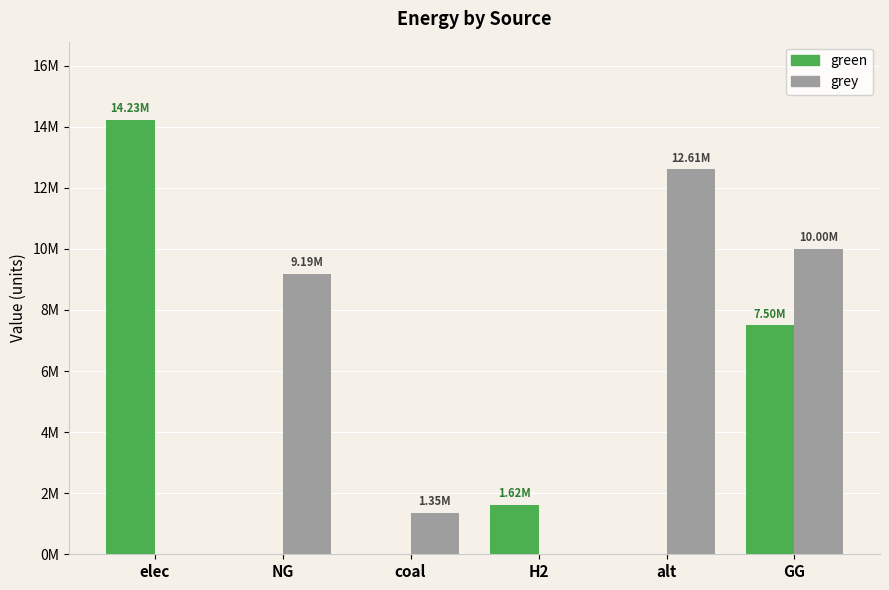

What is the label of the 4th bar from the left?

H2